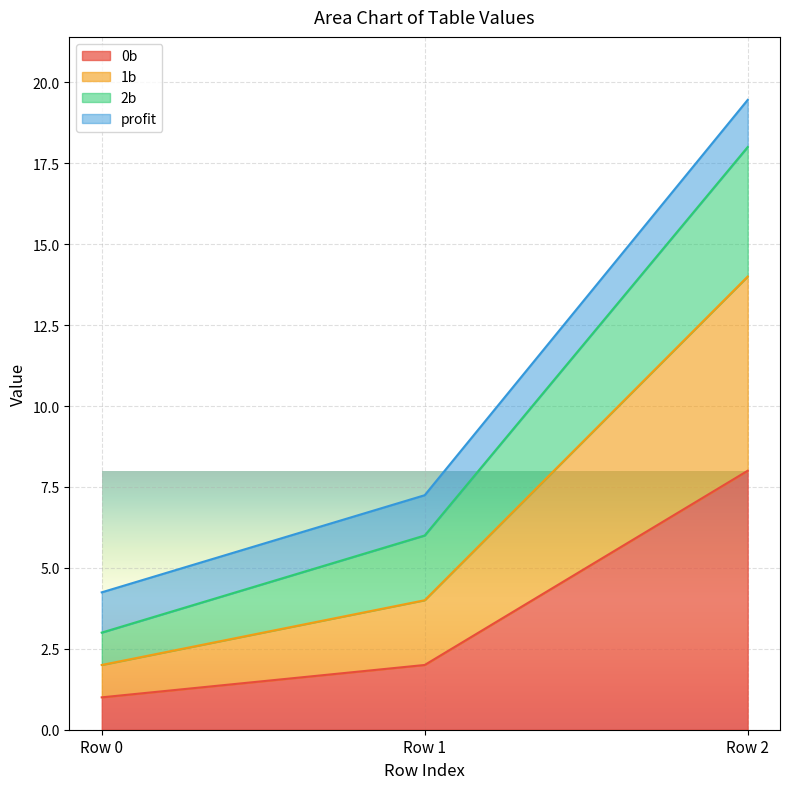

Does the chart display data point markers on the line(s)?

No